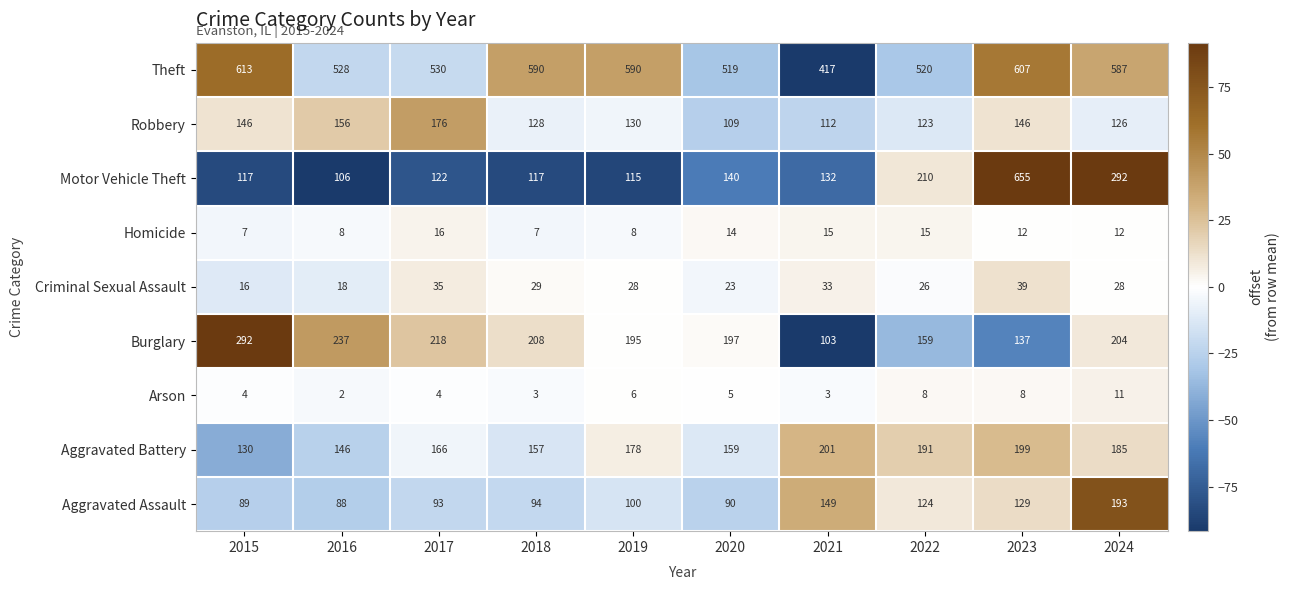

At which category is the sum across all series the highest?

2023